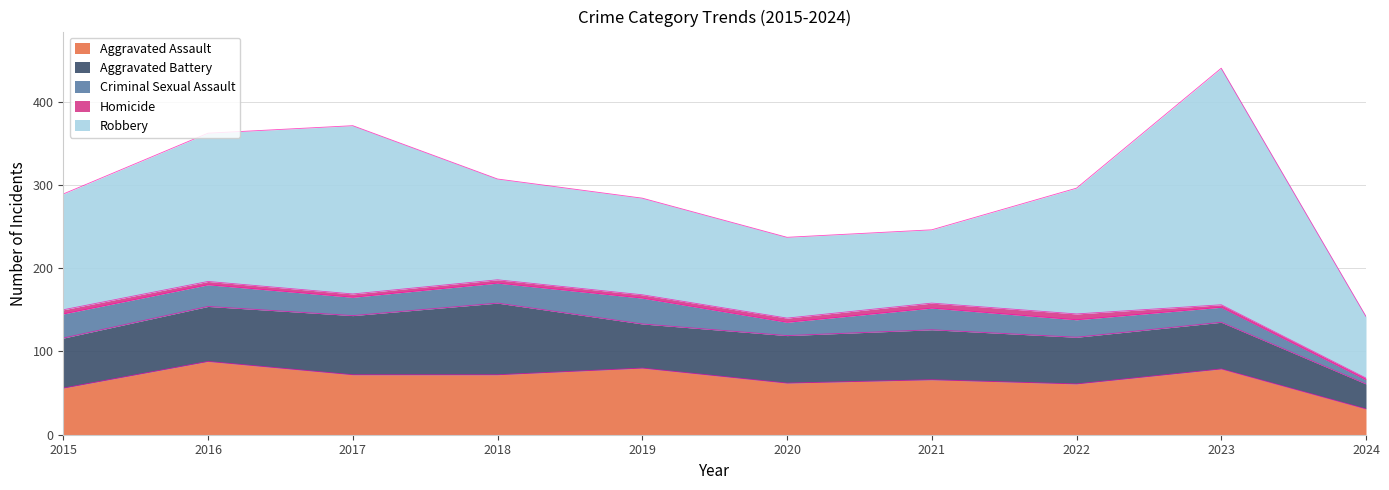

True or false: Criminal Sexual Assault and Aggravated Assault cross at least once.

False